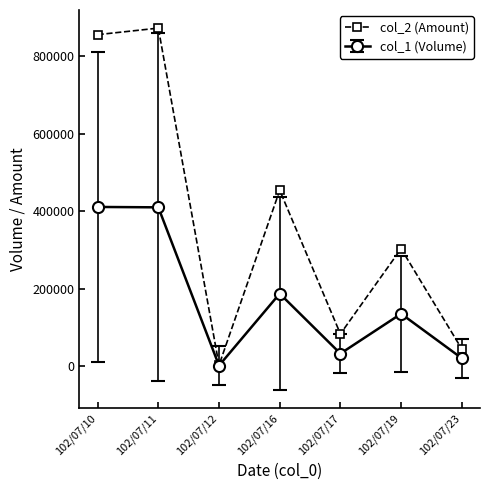

Which series has the widest spread of values?

col_2 (Amount)